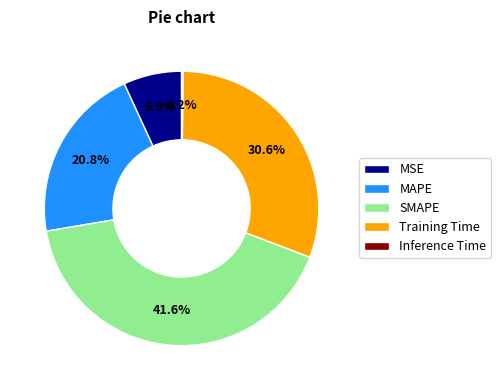

Which category has the biggest portion of the pie?

SMAPE